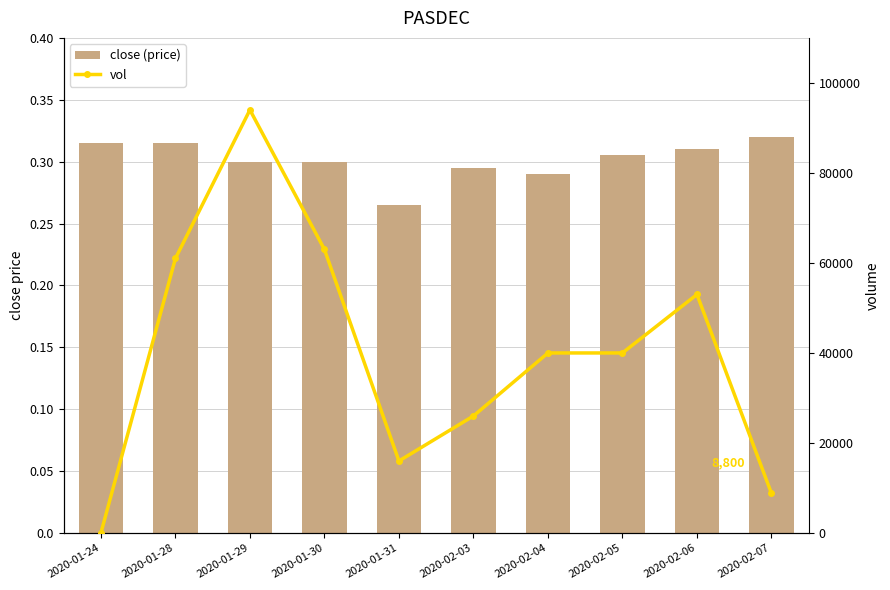

How many distinct data groups are displayed?

2